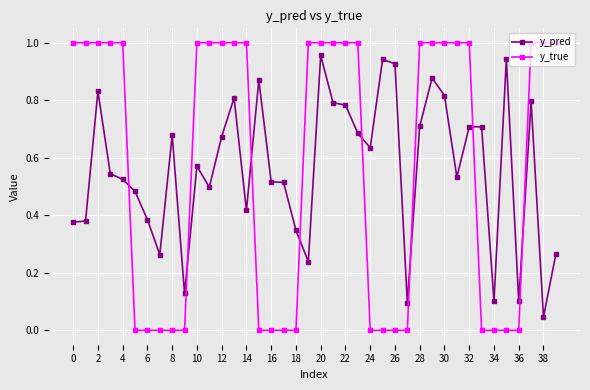

Which series has the widest spread of values?

y_true